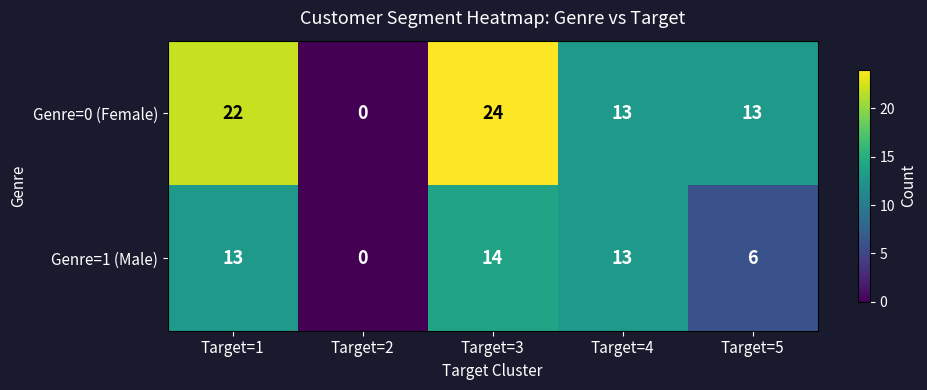

Which series has the largest total across all categories?

Genre=0 (Female)